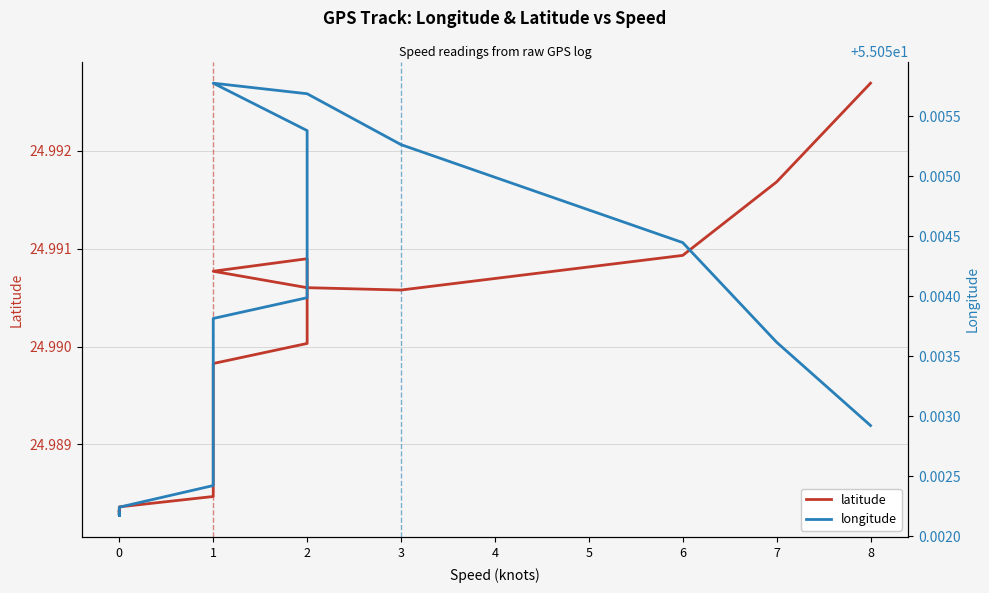

What are all the series names shown in the legend?

latitude, longitude